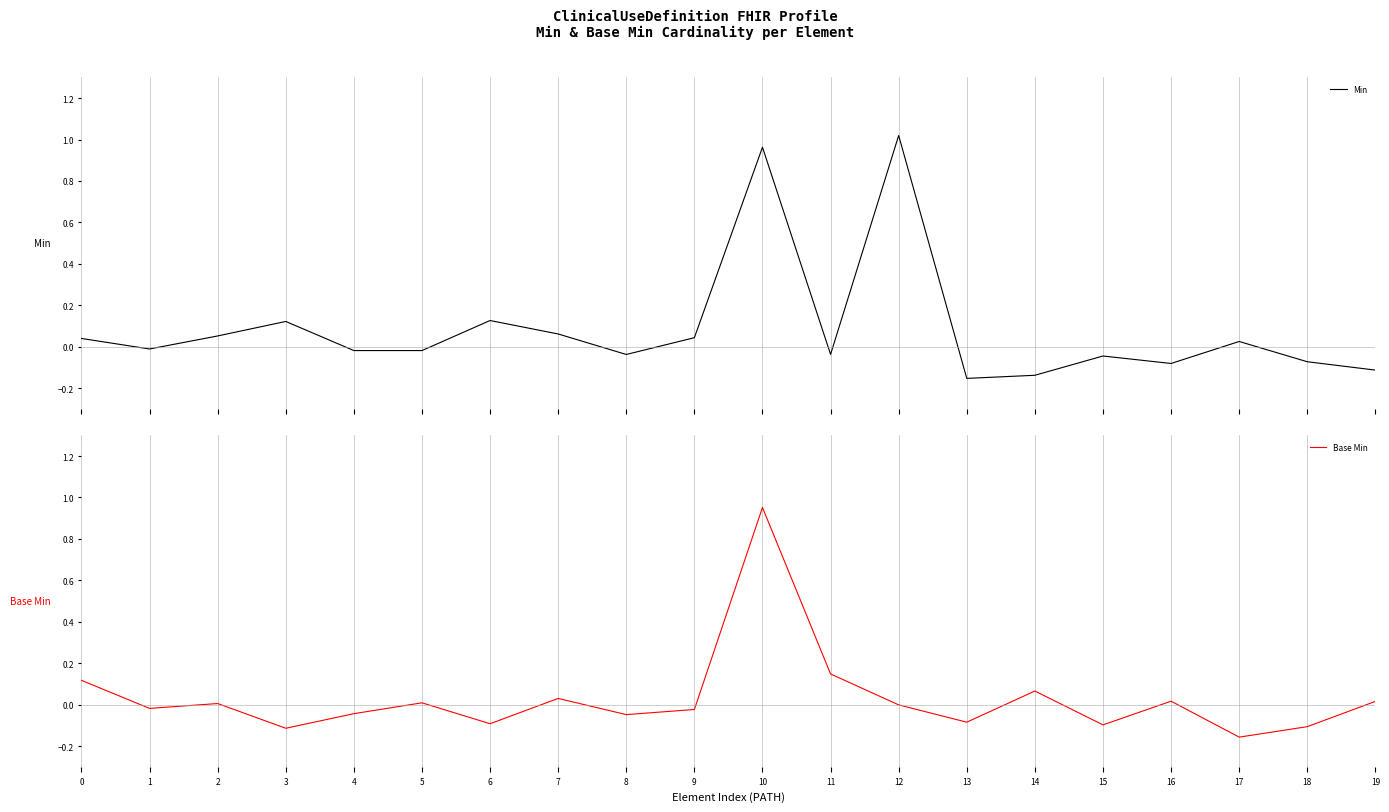

Is it true that Min equals -0.0 at 5?

False